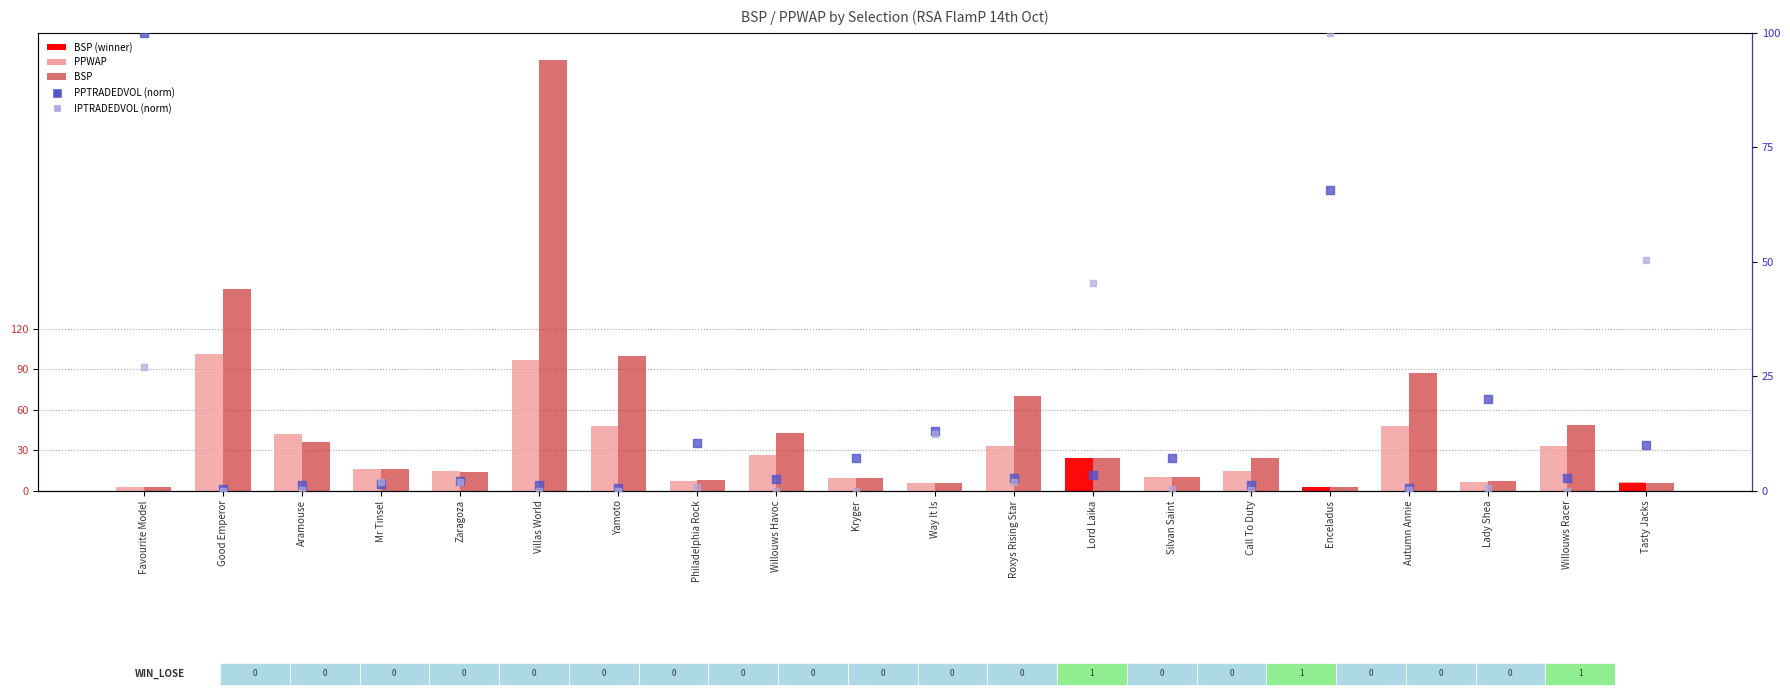

Is the value of PPWAP at Autumn Annie greater than the value of PPTRADEDVOL (norm) at Yamoto?

Yes